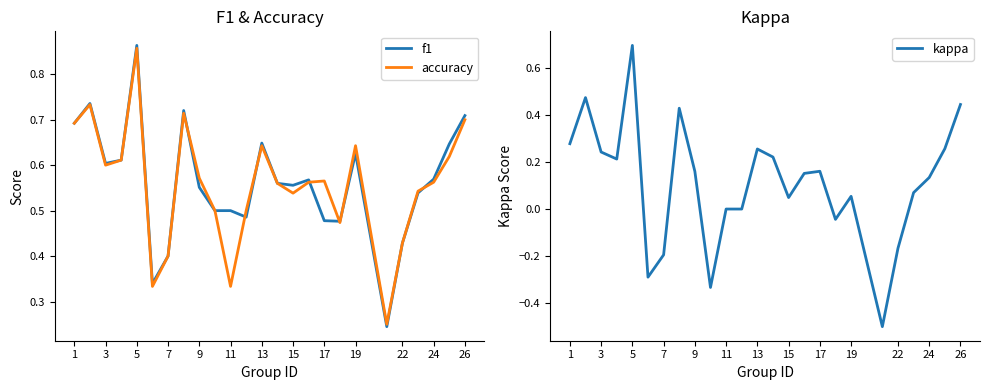

Reading left to right, what are all the values shown in this chart?

f1: 0.7	0.7	0.6	0.6	0.9	0.3	0.4	0.7	0.6	0.5	0.5	0.5	0.6	0.6	0.6	0.6	0.5	0.5	0.6	0.2	0.4	0.5	0.6	0.6	0.7
accuracy: 0.7	0.7	0.6	0.6	0.9	0.3	0.4	0.7	0.6	0.5	0.3	0.5	0.6	0.6	0.5	0.6	0.6	0.5	0.6	0.2	0.4	0.5	0.6	0.6	0.7
kappa: 0.3	0.5	0.2	0.2	0.7	-0.3	-0.2	0.4	0.2	-0.3	0.0	0.0	0.3	0.2	0.0	0.2	0.2	-0.0	0.1	-0.5	-0.2	0.1	0.1	0.3	0.4